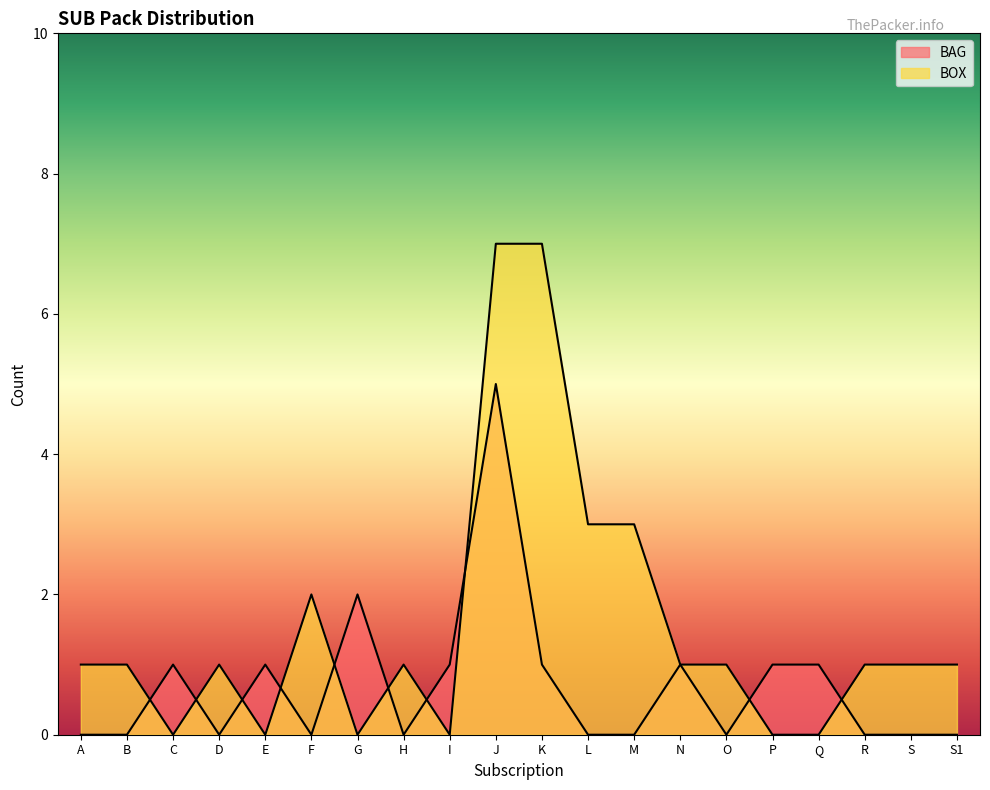

How many values in the BOX series are below 1?

6